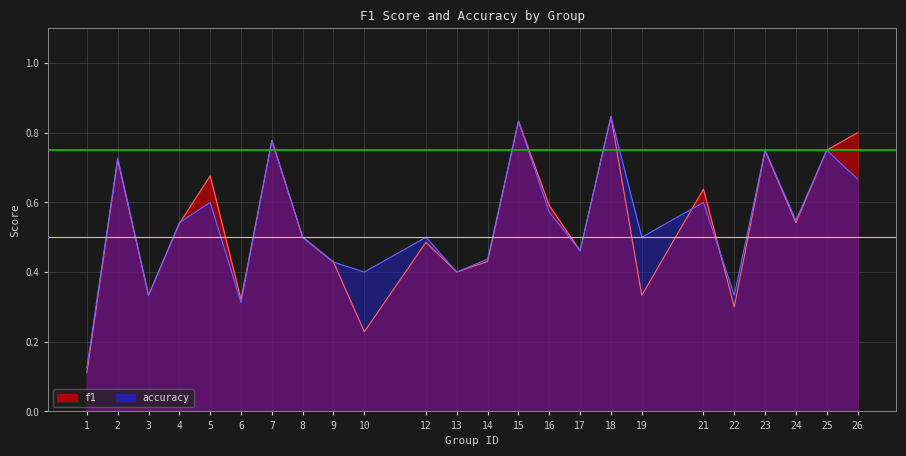

Rank the categories by f1 value from lowest to highest.

1, 10, 22, 6, 3, 19, 13, 9, 14, 17, 12, 8, 4, 24, 16, 21, 5, 2, 23, 25, 7, 26, 15, 18